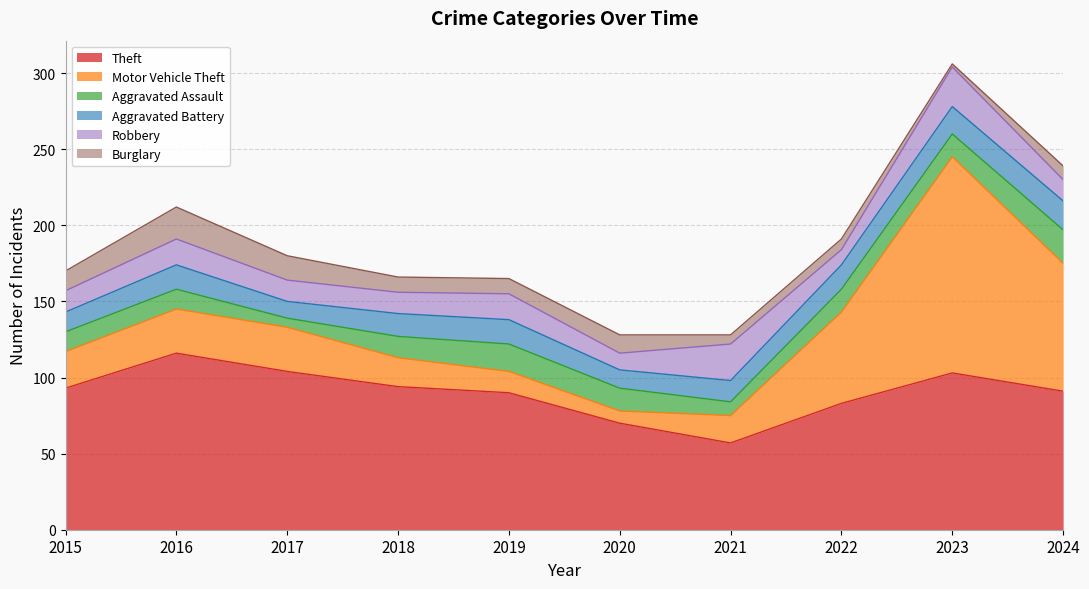

Which series has the widest spread of values?

Motor Vehicle Theft